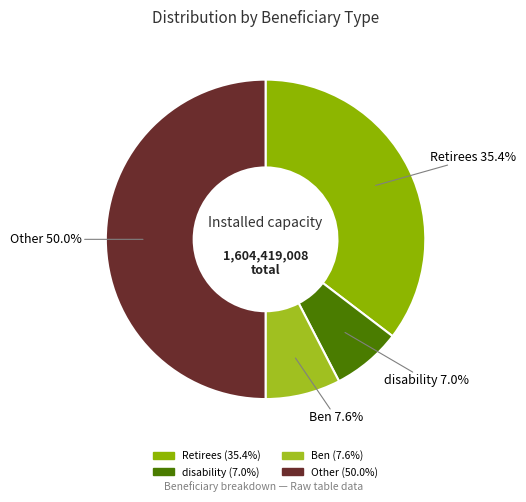

Count the number of slices in the pie.

4